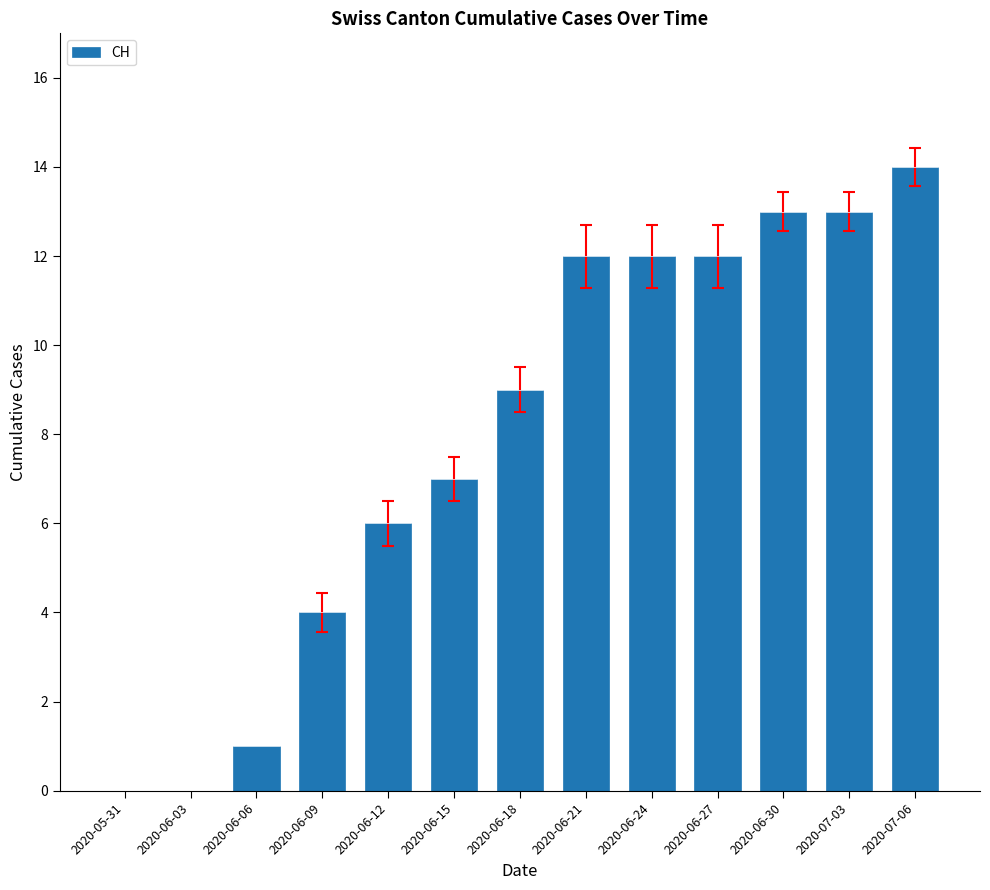

The chart shows a value of 12 at 2020-06-24. True or false?

True